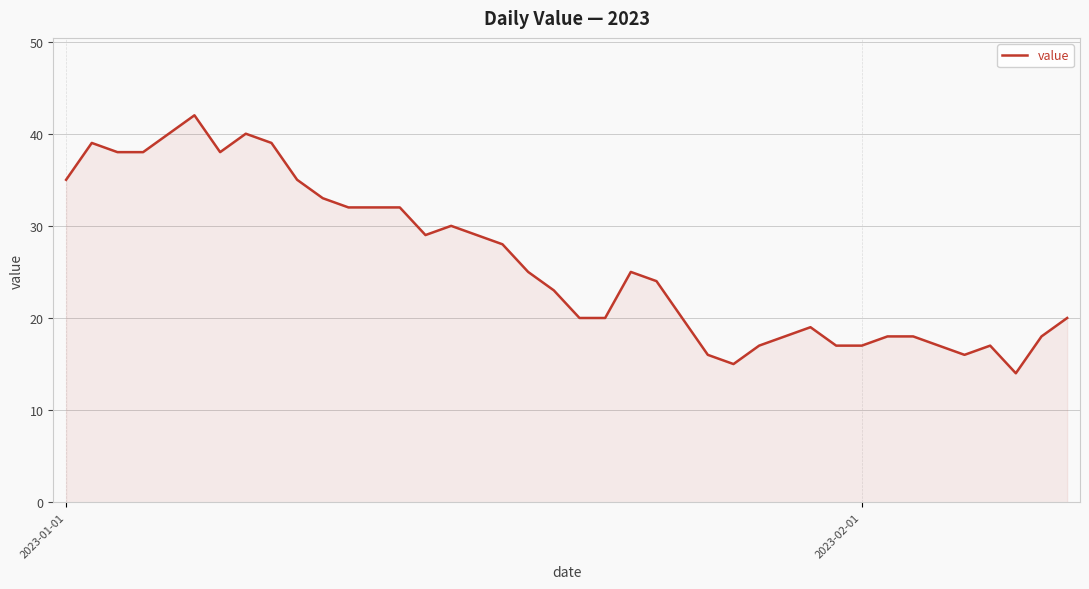

What is the difference between the maximum and minimum values?

28